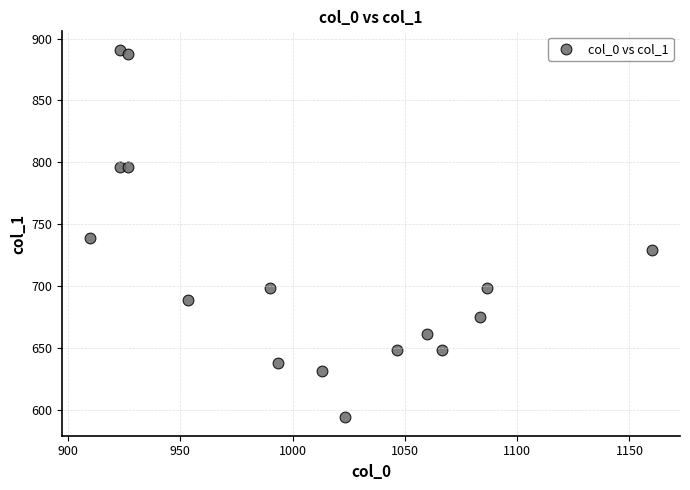

What is the range of Y values (max minus min)?

297.0